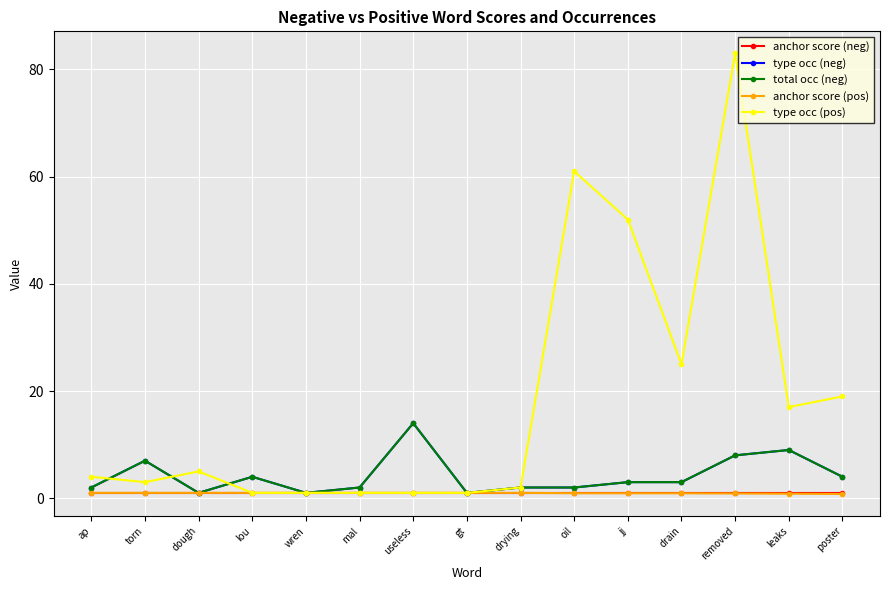

Is this an area chart (filled region under the line)?

No